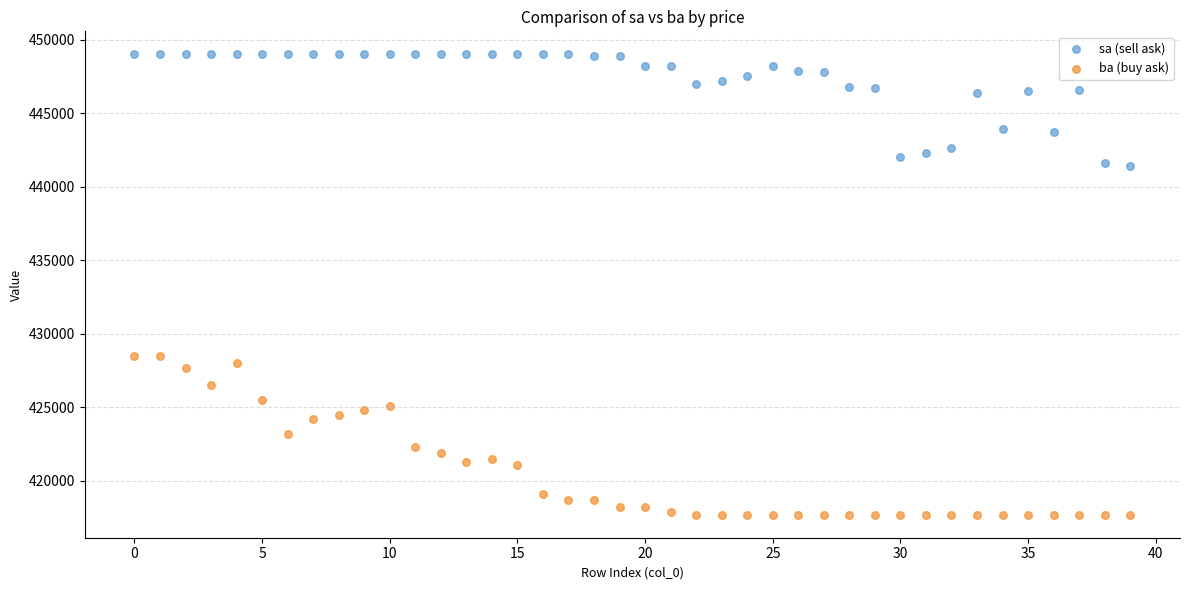

Which series contains the highest Y value?

sa (sell ask)